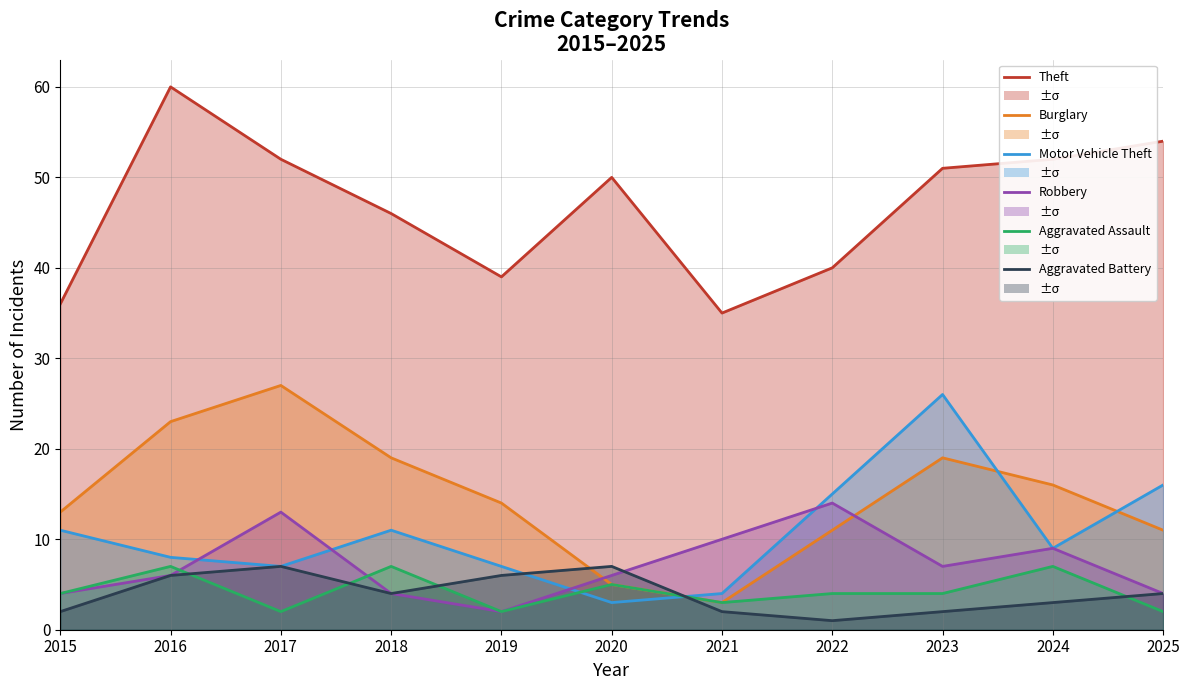

How many categories are shown in the chart?

11